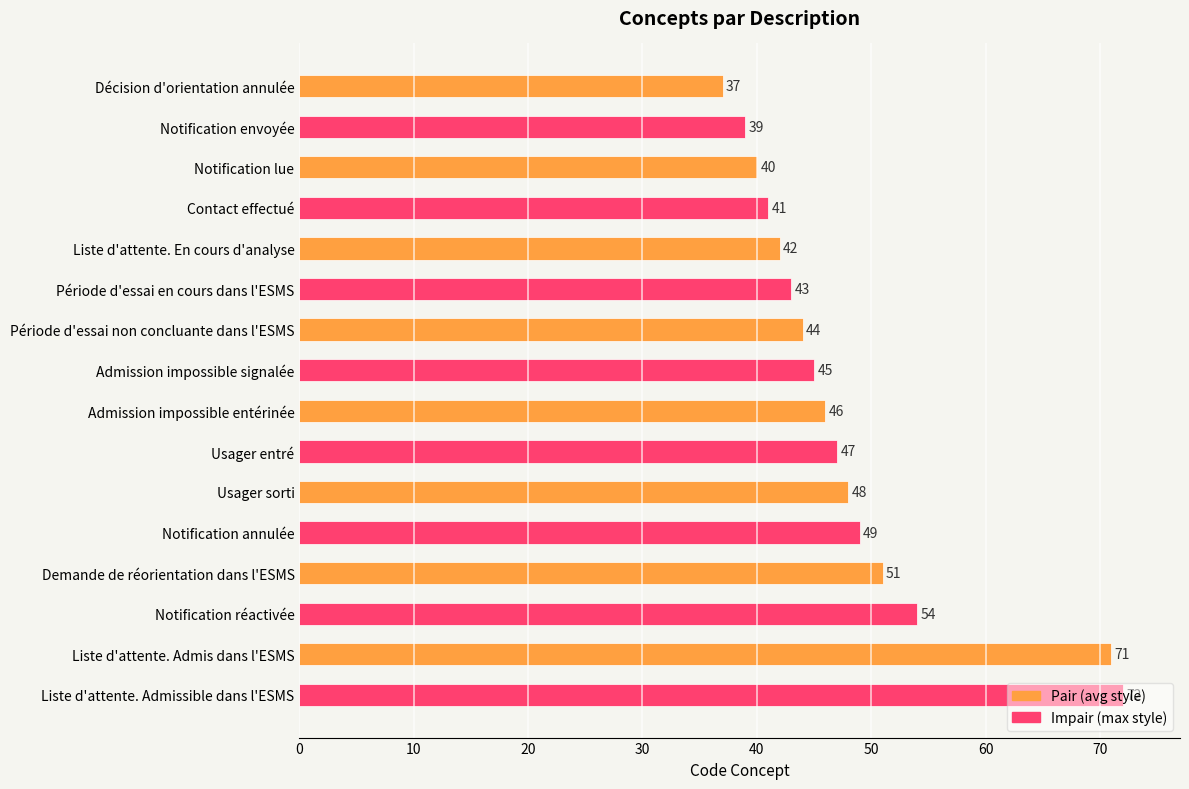

Is it true that the value at Usager entré is 33?

False